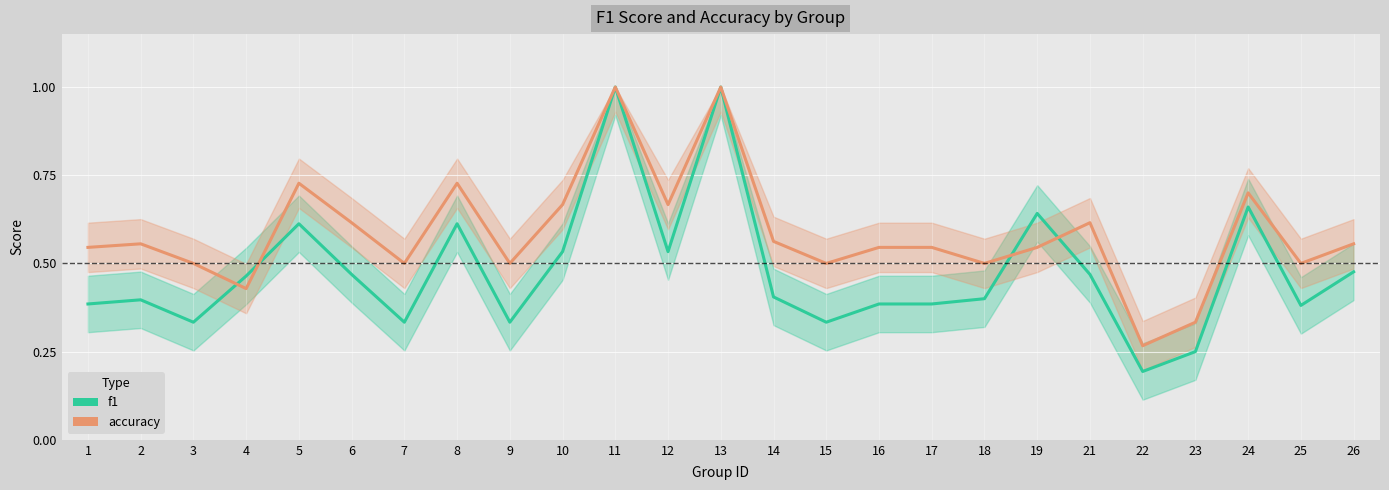

What is the spread (max minus min) of values at 9?

0.2